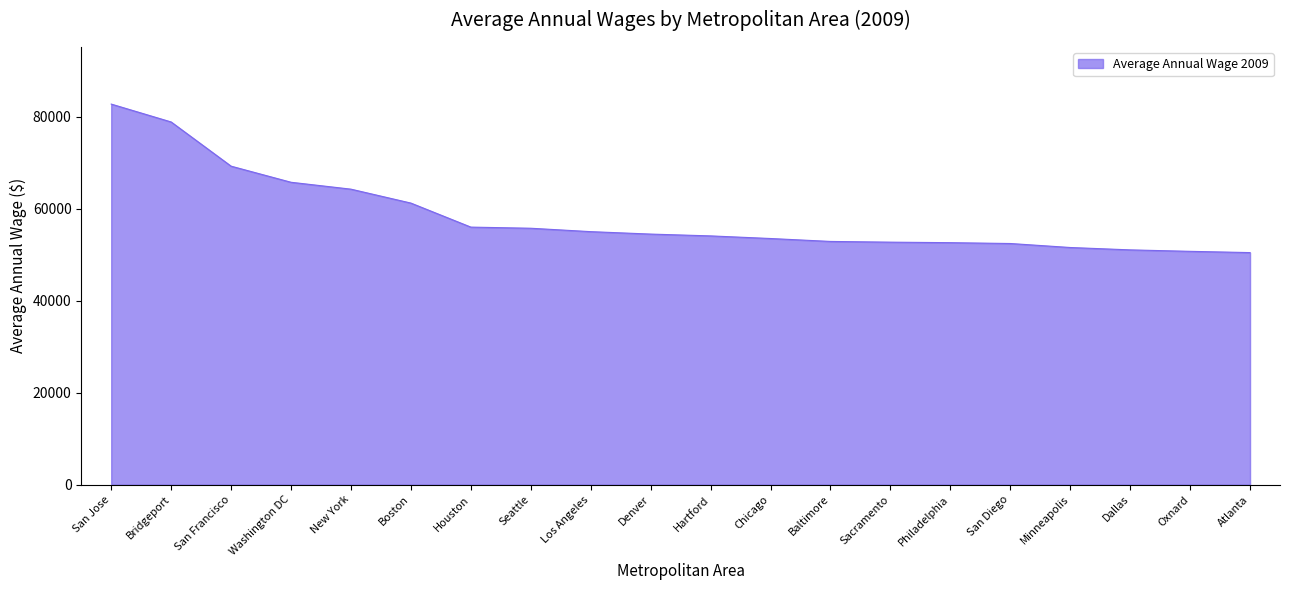

Which label corresponds to the largest value in the chart?

San Jose